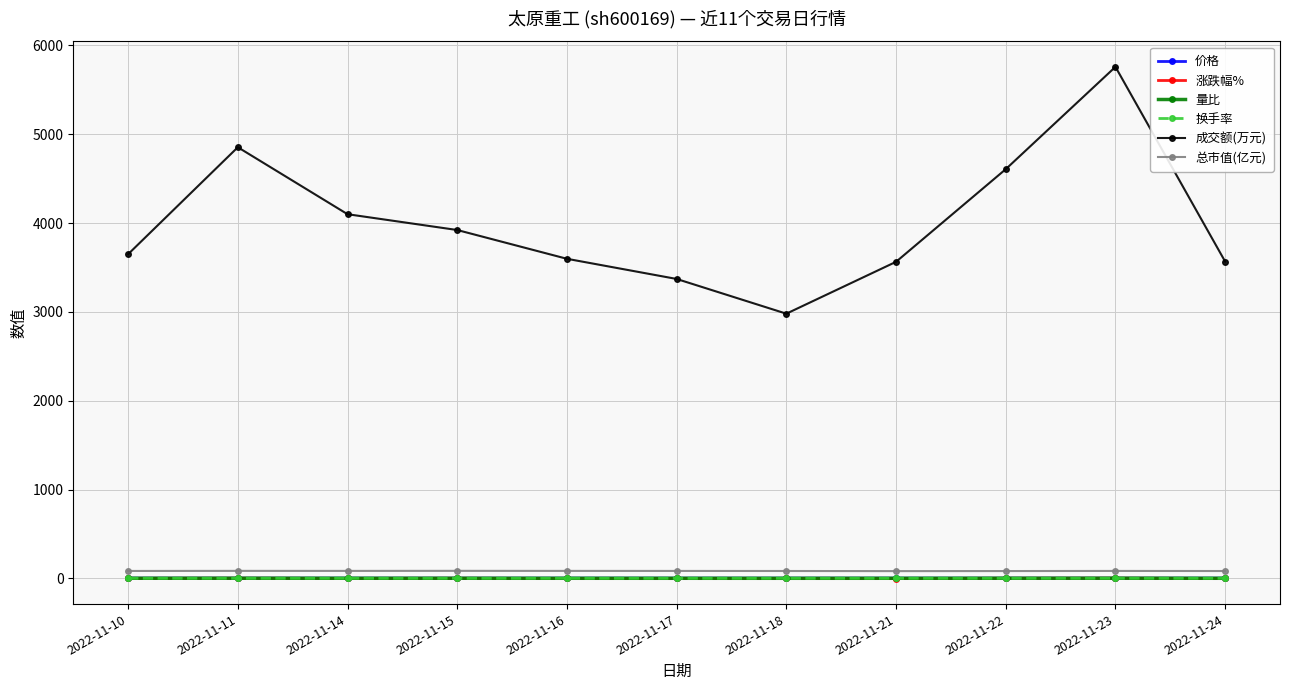

Does the chart display data point markers on the line(s)?

Yes